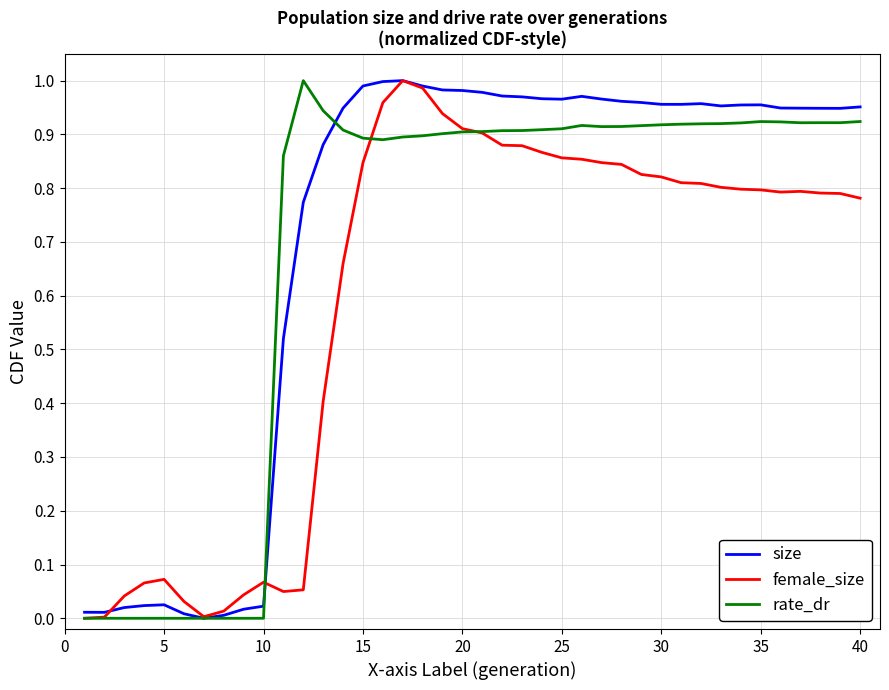

List the series in order of their overall mean, lowest first.

female_size, rate_dr, size